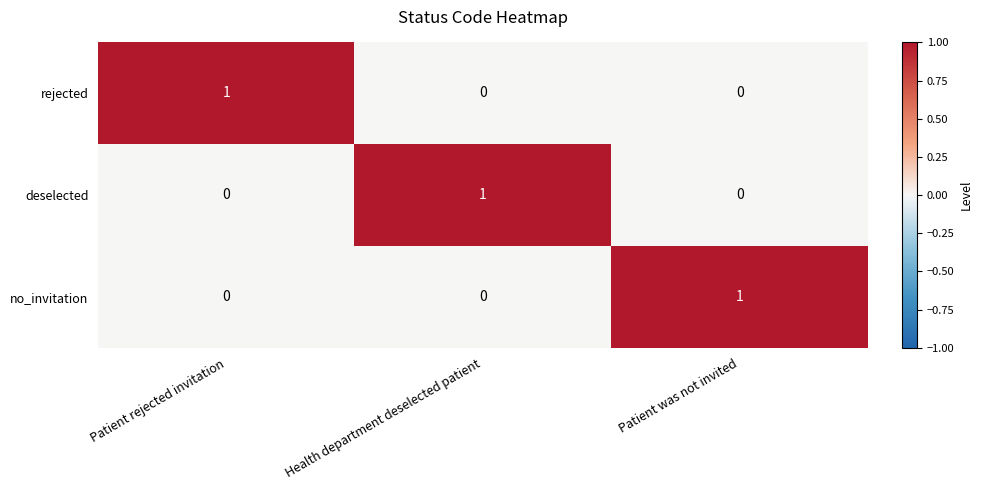

Reading right to left, transcribe all the data shown in this chart.

rejected: Patient was not invited=0	Health department deselected patient=0	Patient rejected invitation=1
deselected: Patient was not invited=0	Health department deselected patient=1	Patient rejected invitation=0
no_invitation: Patient was not invited=1	Health department deselected patient=0	Patient rejected invitation=0